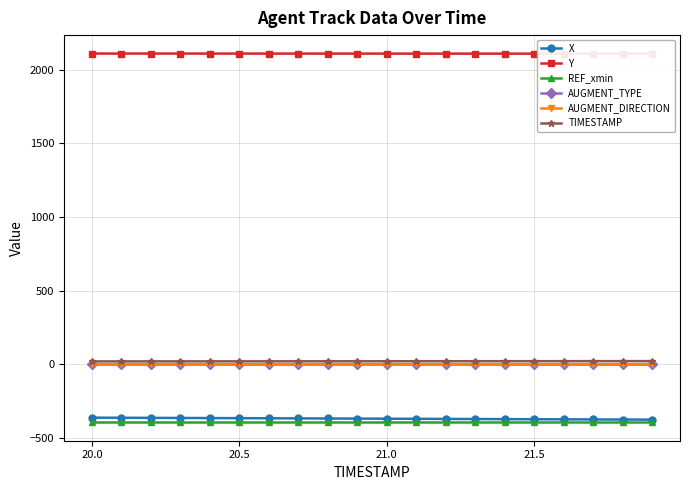

What is the value of the X point at the 11th from the left?

-369.1